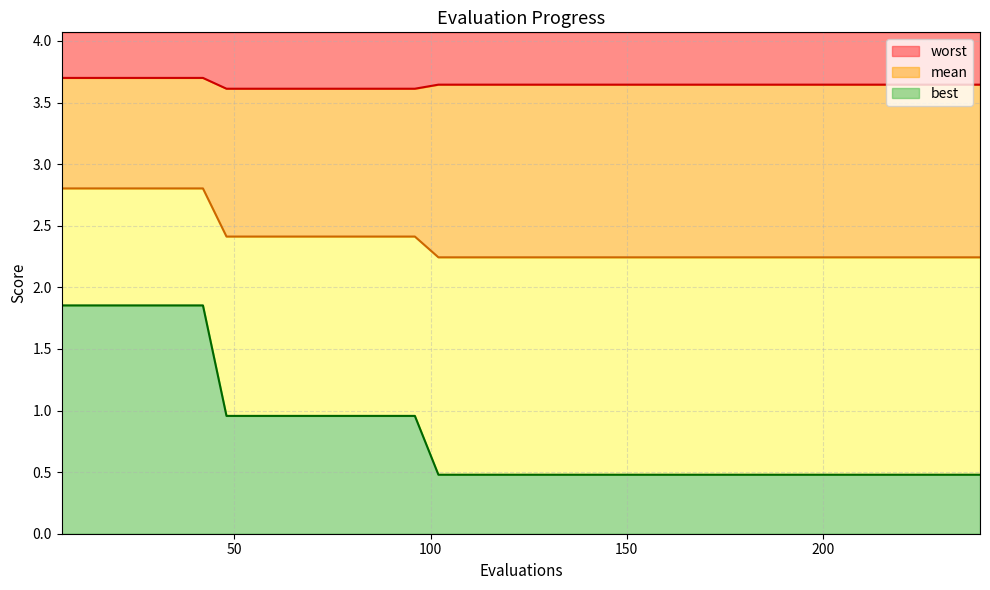

True or false: best and worst intersect in this chart.

False